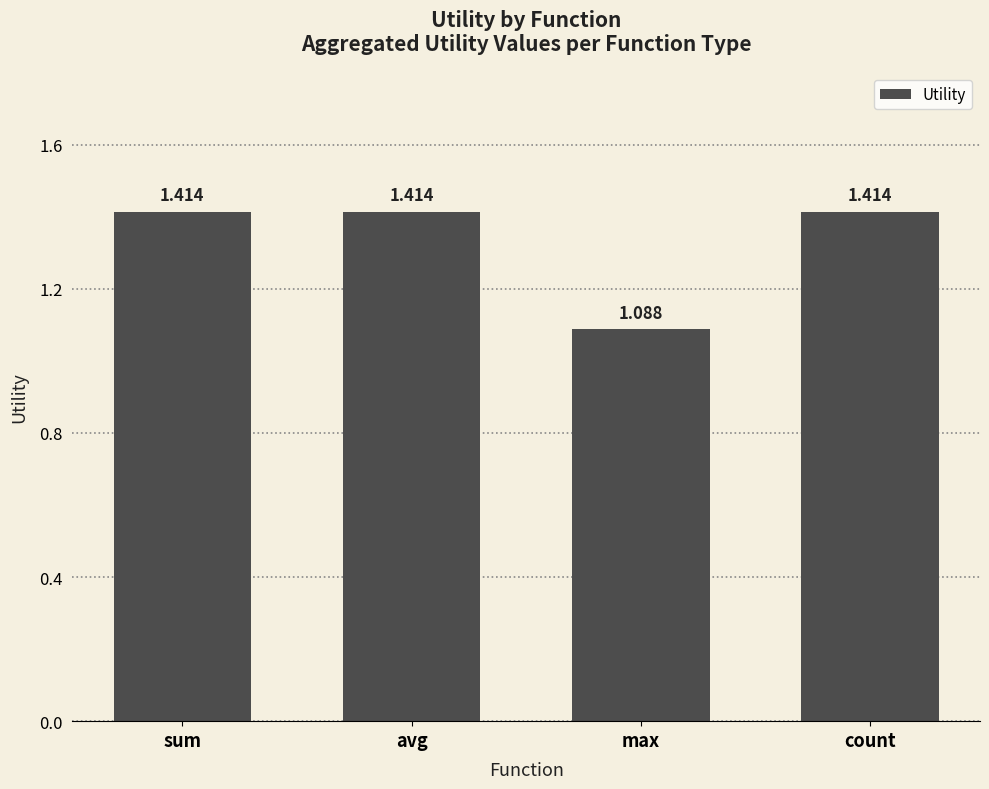

The chart shows a value of 2.1 at avg. True or false?

False